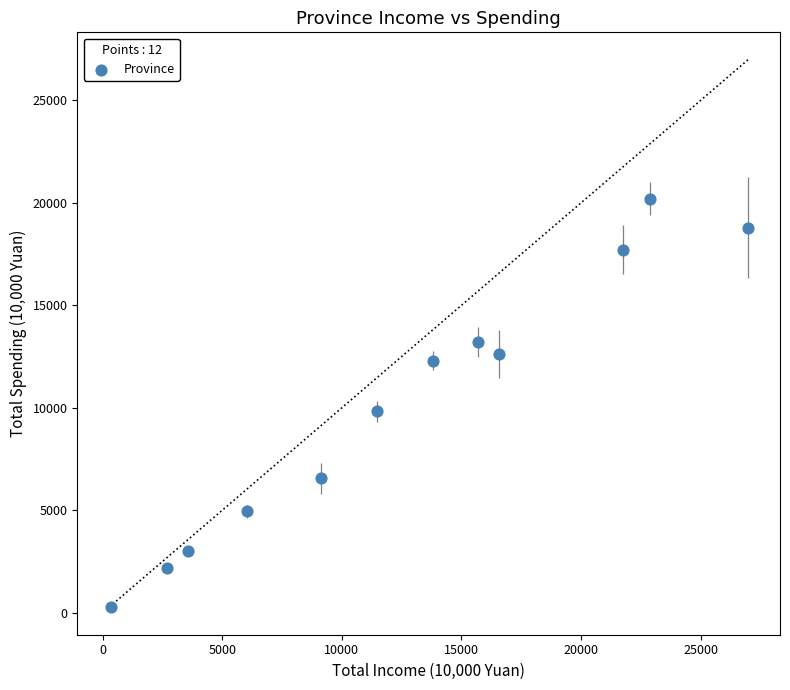

What Y value in the scatter plot is closest to 10240?

9828.0